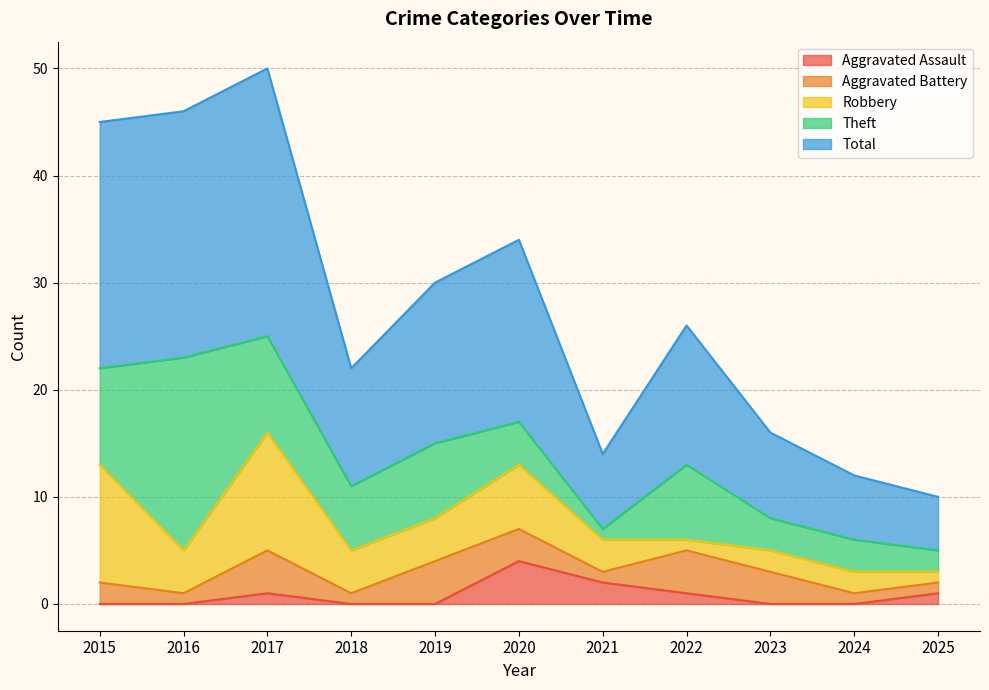

List the labels in order of Aggravated Battery value, largest first.

2017, 2019, 2022, 2020, 2023, 2015, 2016, 2018, 2021, 2024, 2025